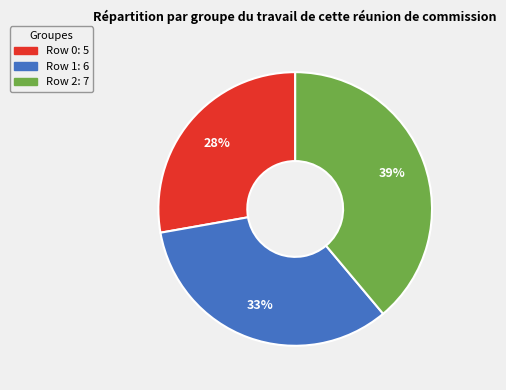

To the nearest percent, what is the difference between the largest and smallest slice percentages?

11%